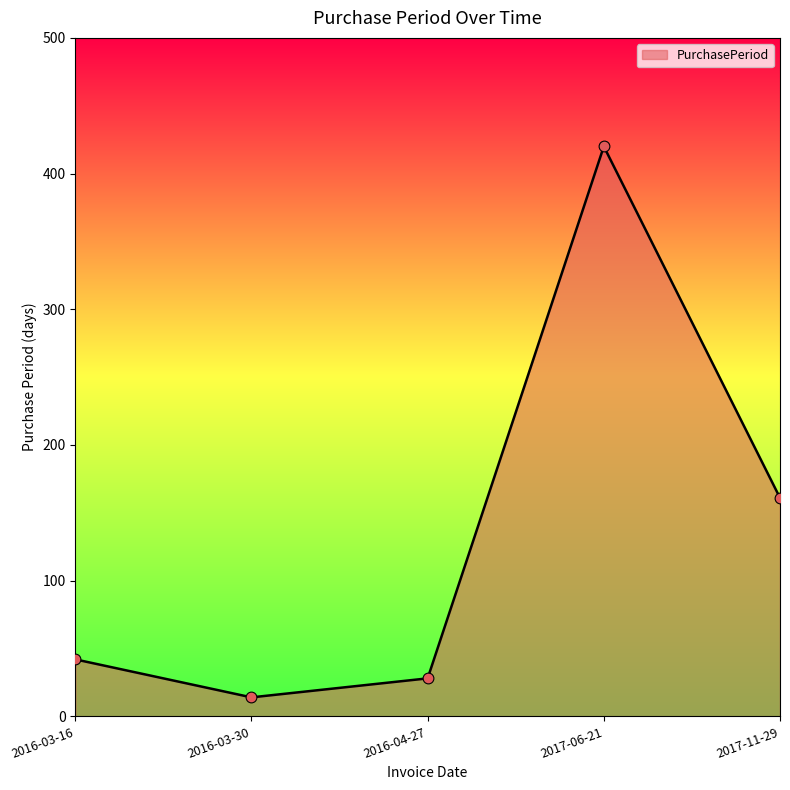

What is the change in value from 2016-03-16 to 2017-11-29?

+119